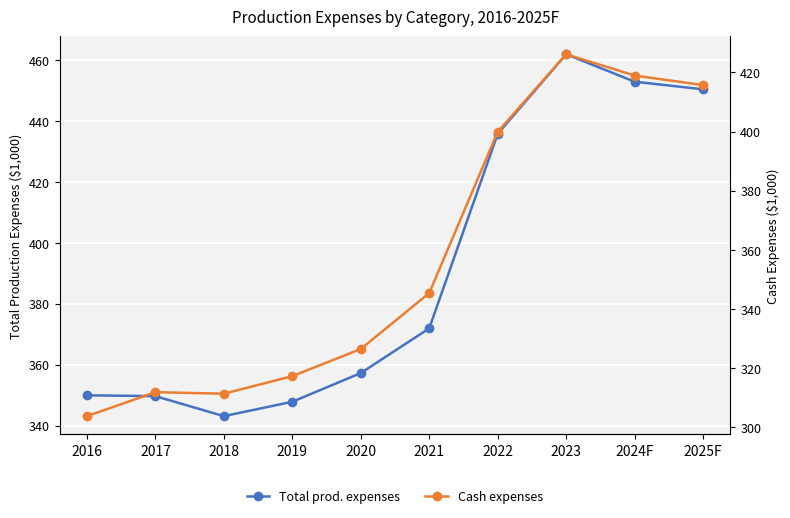

Which series changed the most between 2024F and 2025F?

Cash expenses (excl. operator dwellings)